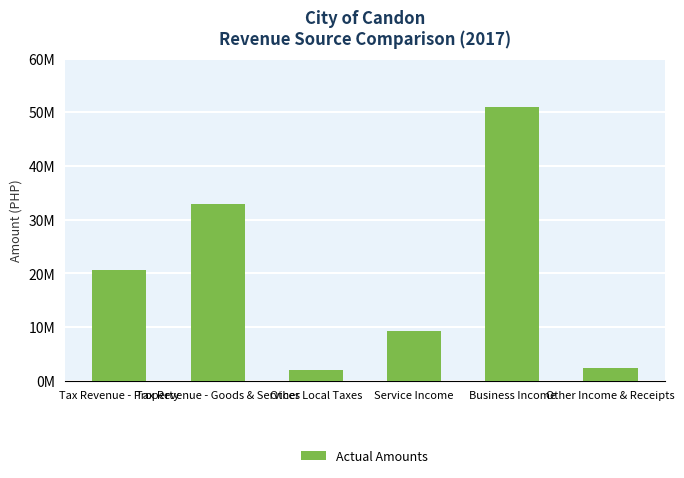

List the labels in order of value, smallest first.

Other Local Taxes, Other Income & Receipts, Service Income, Tax Revenue - Property, Tax Revenue - Goods & Services, Business Income